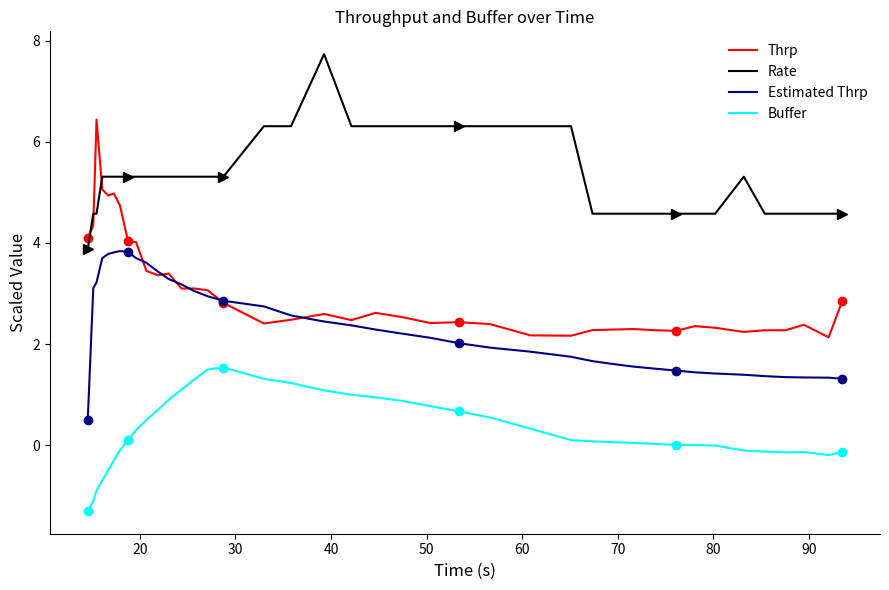

What is the highest value of the Estimated Thrp series?

3.8